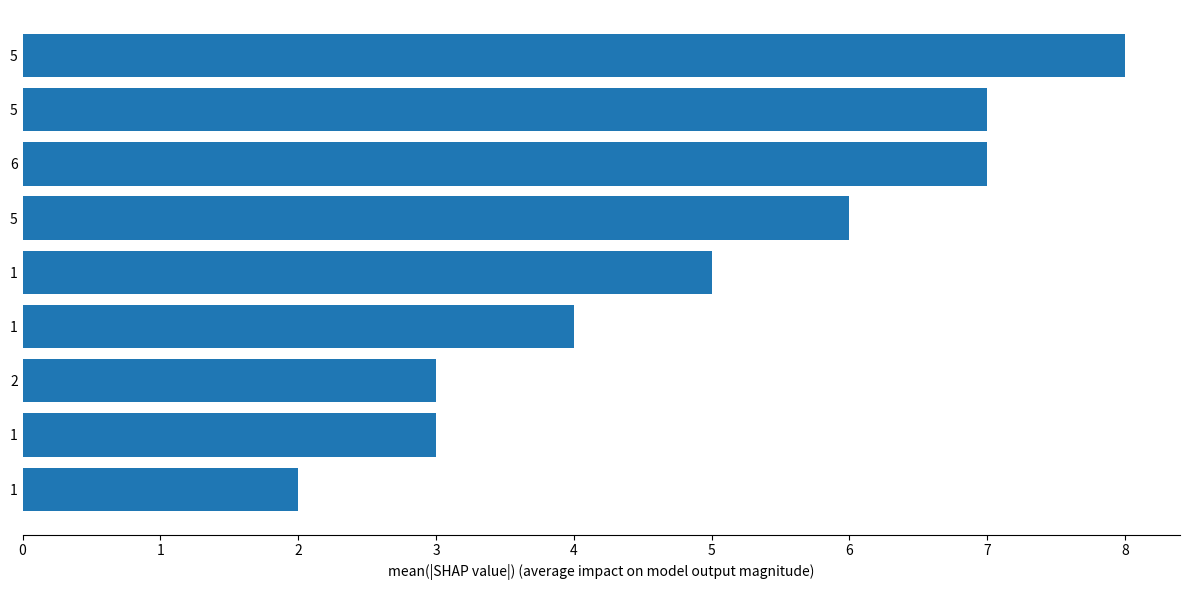

What is the difference between the values at 1 and 6?

3